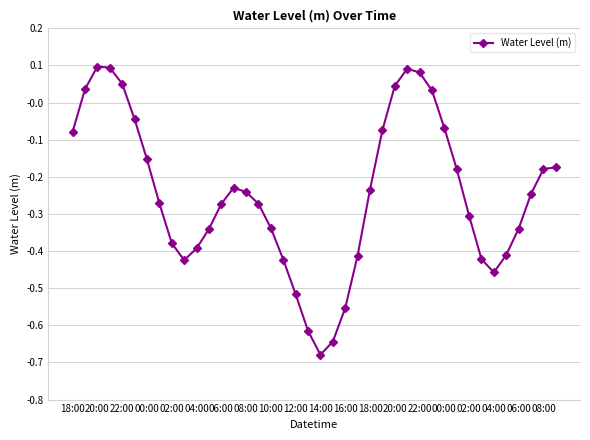

How many distinct data groups are displayed?

1